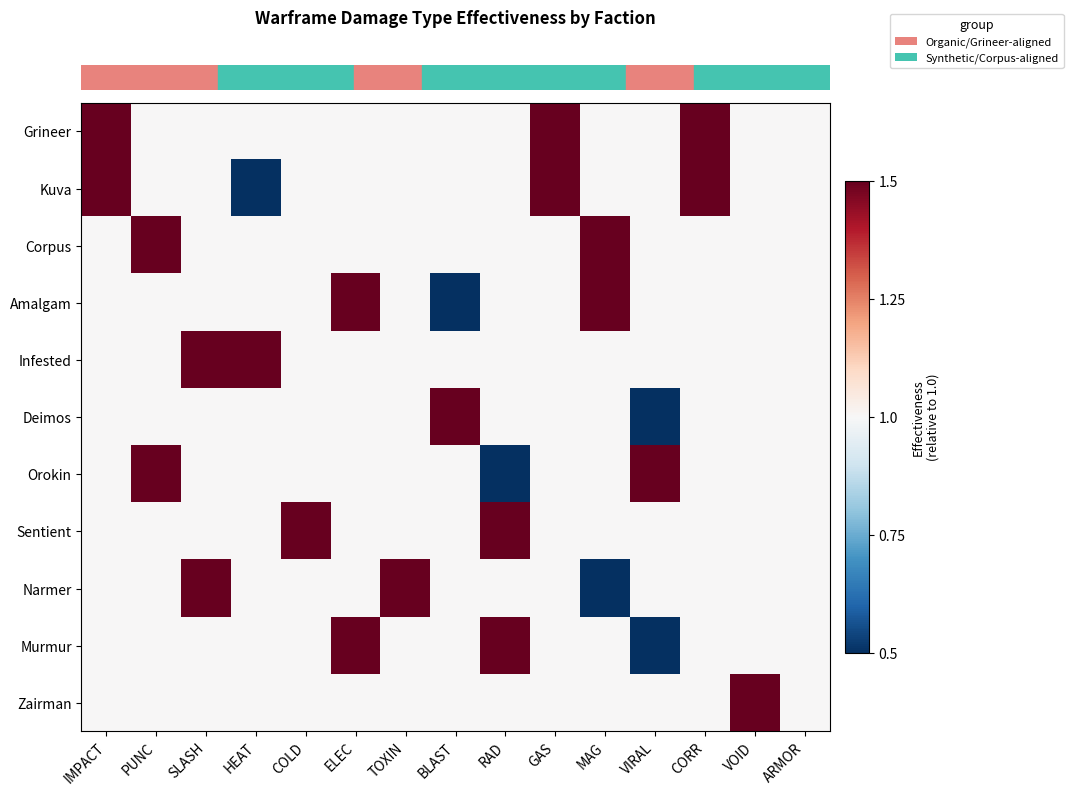

Count the number of data series in this chart.

11